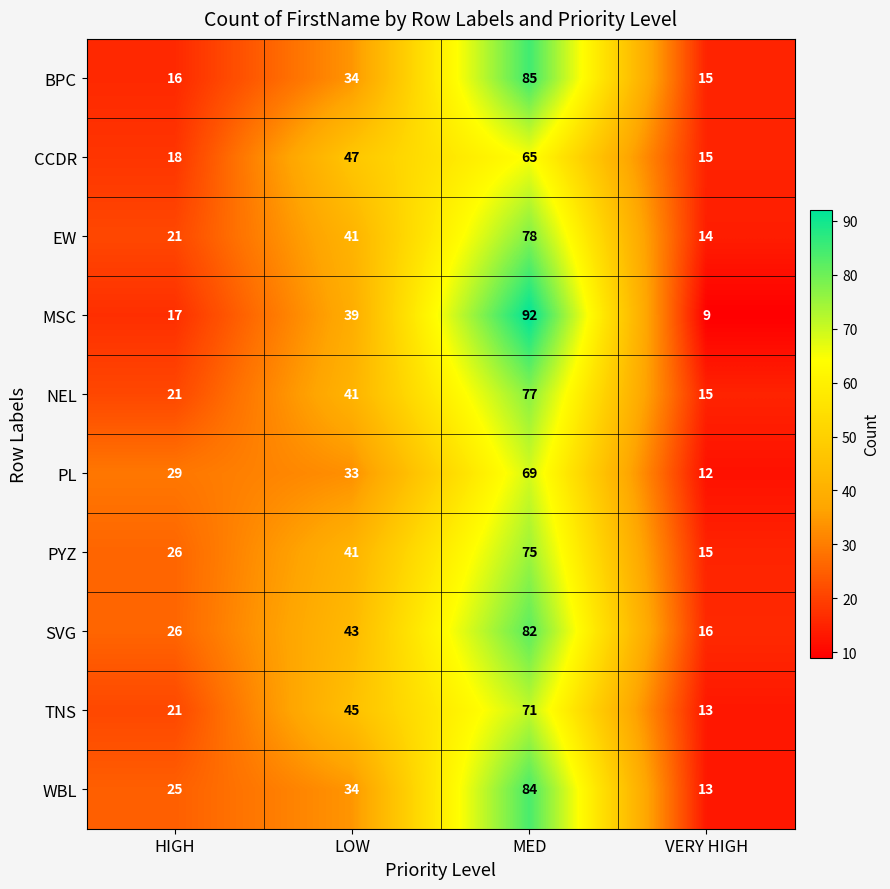

Which label corresponds to the largest value in the chart?

MED